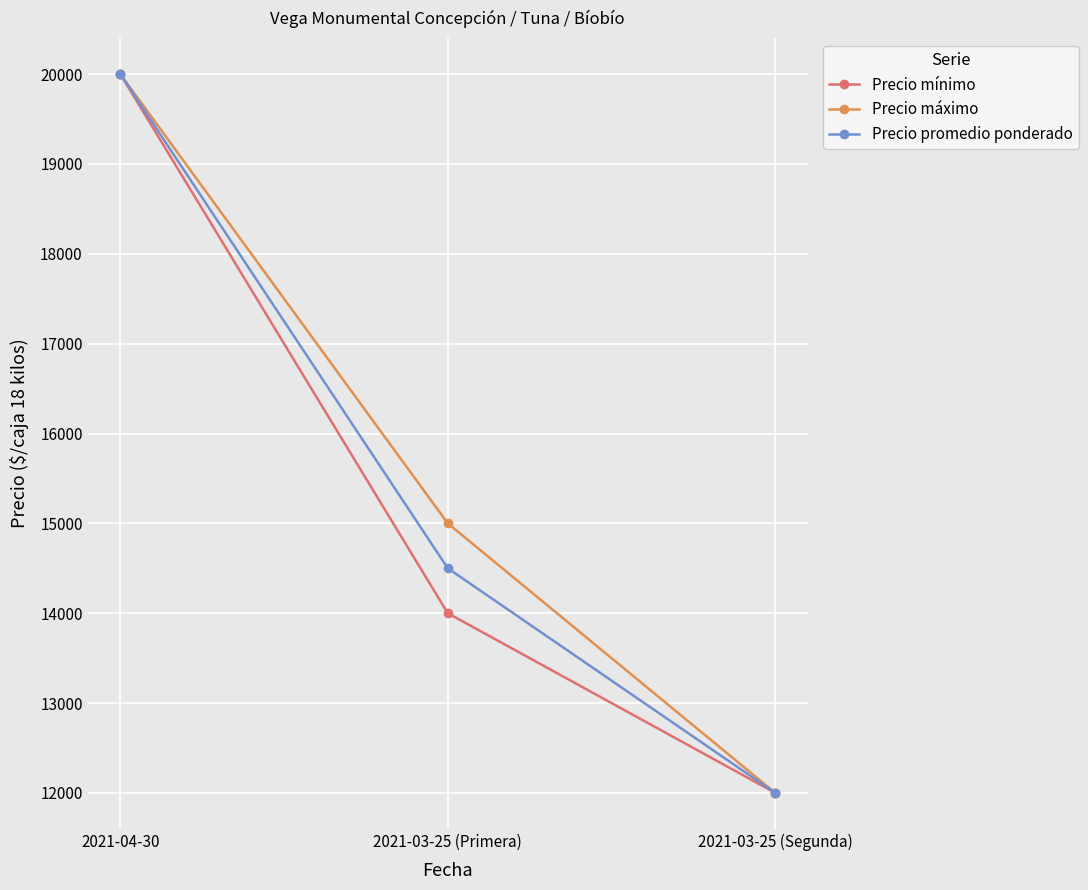

At 2021-03-25 (Primera), list the series in order from largest to smallest.

Precio máximo, Precio promedio ponderado, Precio mínimo